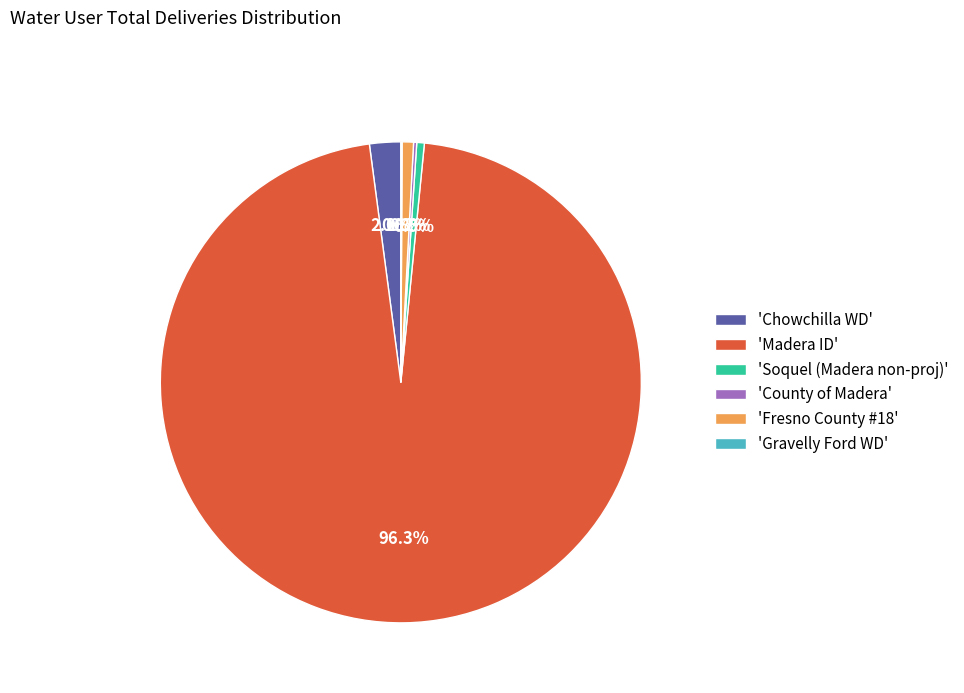

What is the ratio of the value at 'Soquel (Madera non-proj)' to the value at 'Fresno County #18'?

0.7